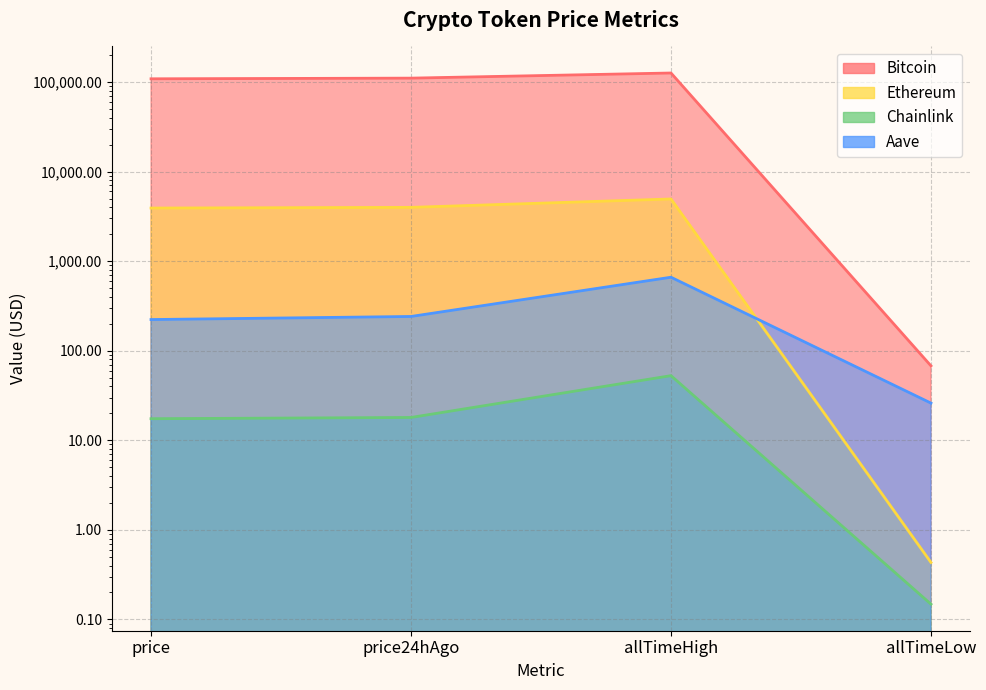

What value does the Chainlink series have at price24hAgo?

18.0